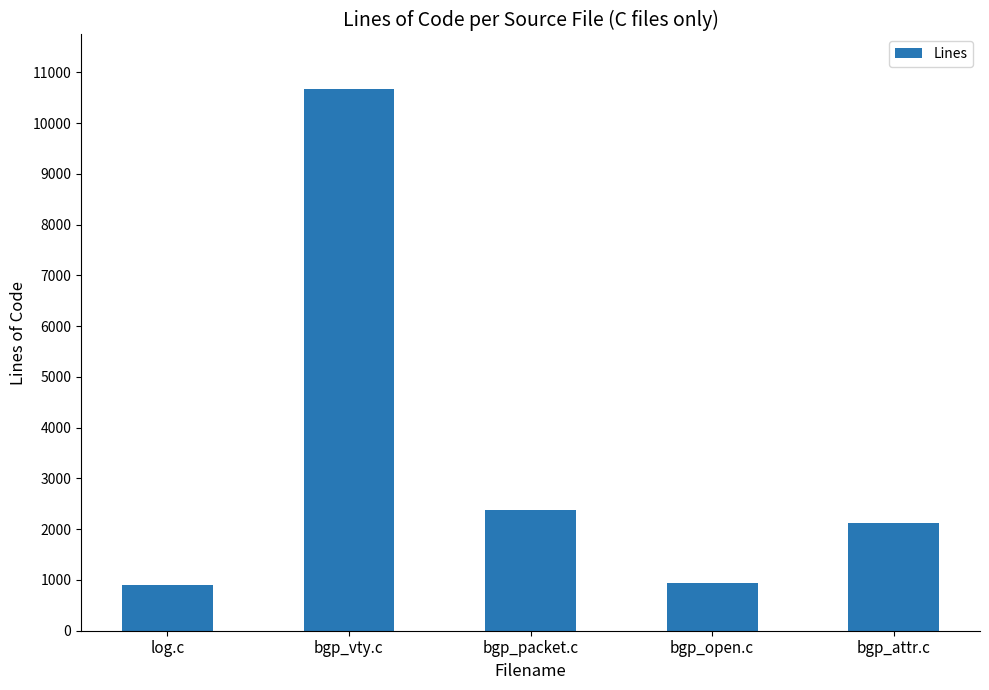

What is the value of the 5th bar from the left?

2114